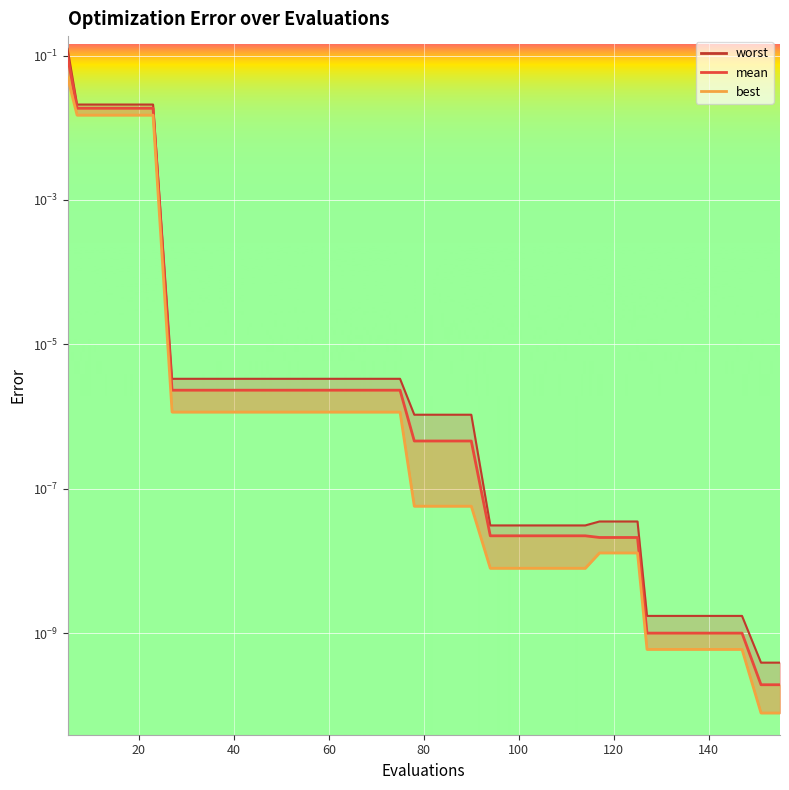

Rank the series by their average value, from lowest to highest.

best_line, mean, worst_line